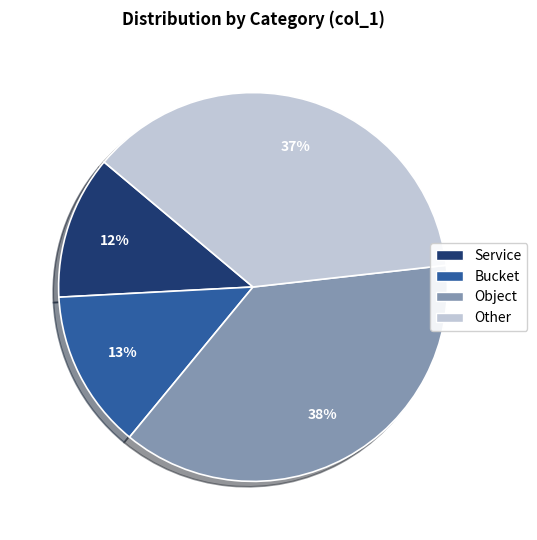

Does Service account for over 50% of the chart?

No